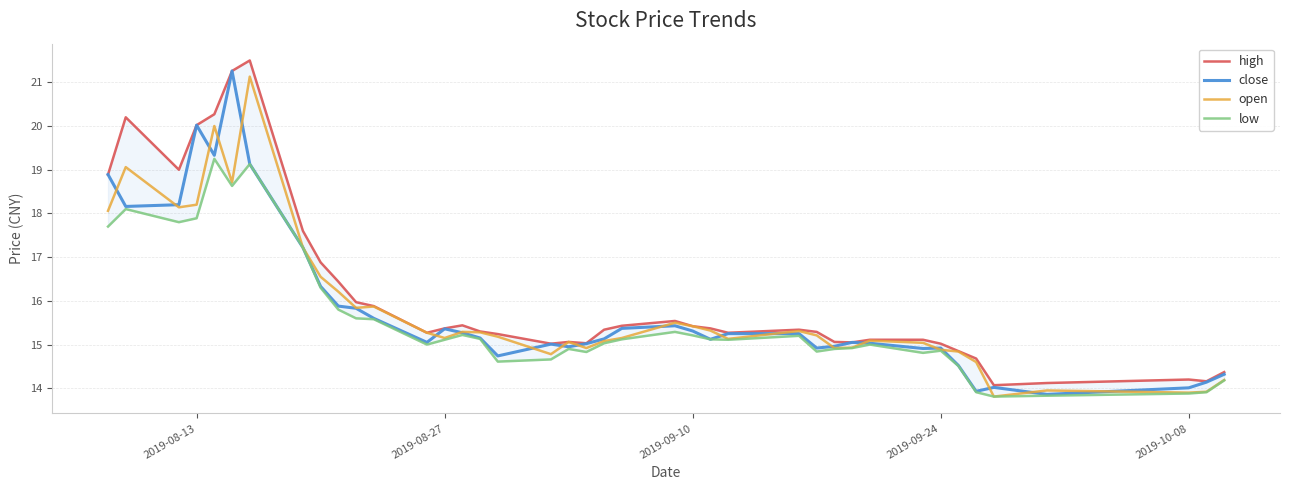

What is the highest value of the open series?

21.1